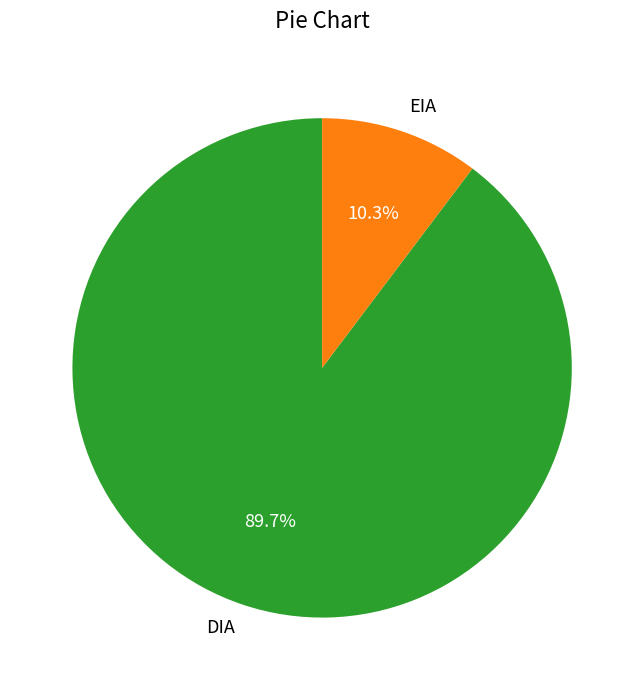

Which category has the biggest portion of the pie?

DIA